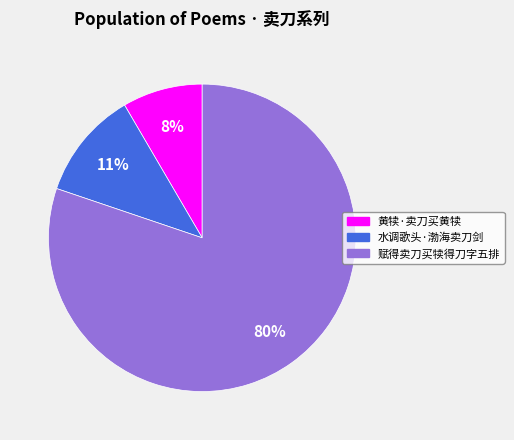

Between 黄犊·卖刀买黄犊 and 水调歌头·渤海卖刀剑, which is larger?

水调歌头·渤海卖刀剑